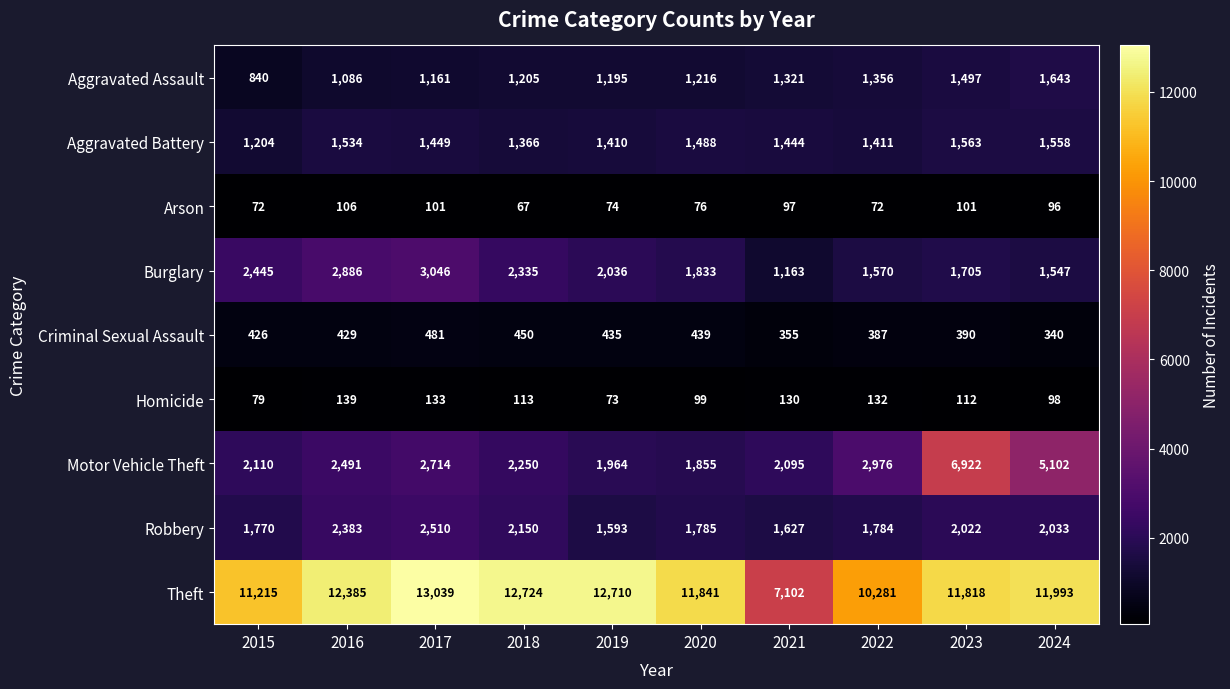

List the series in order of their peak value, lowest first.

Arson, Homicide, Criminal Sexual Assault, Aggravated Battery, Aggravated Assault, Robbery, Burglary, Motor Vehicle Theft, Theft